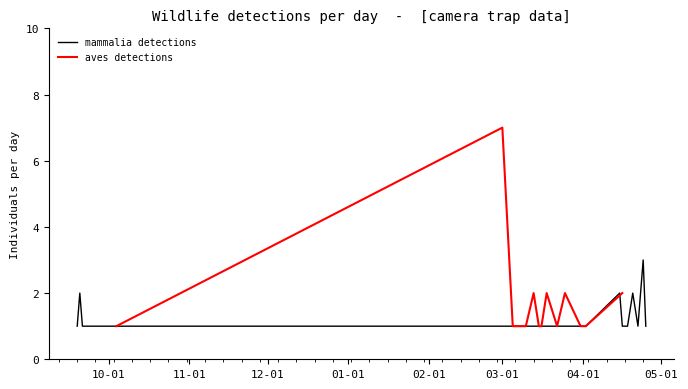

What is the greatest value displayed?

7